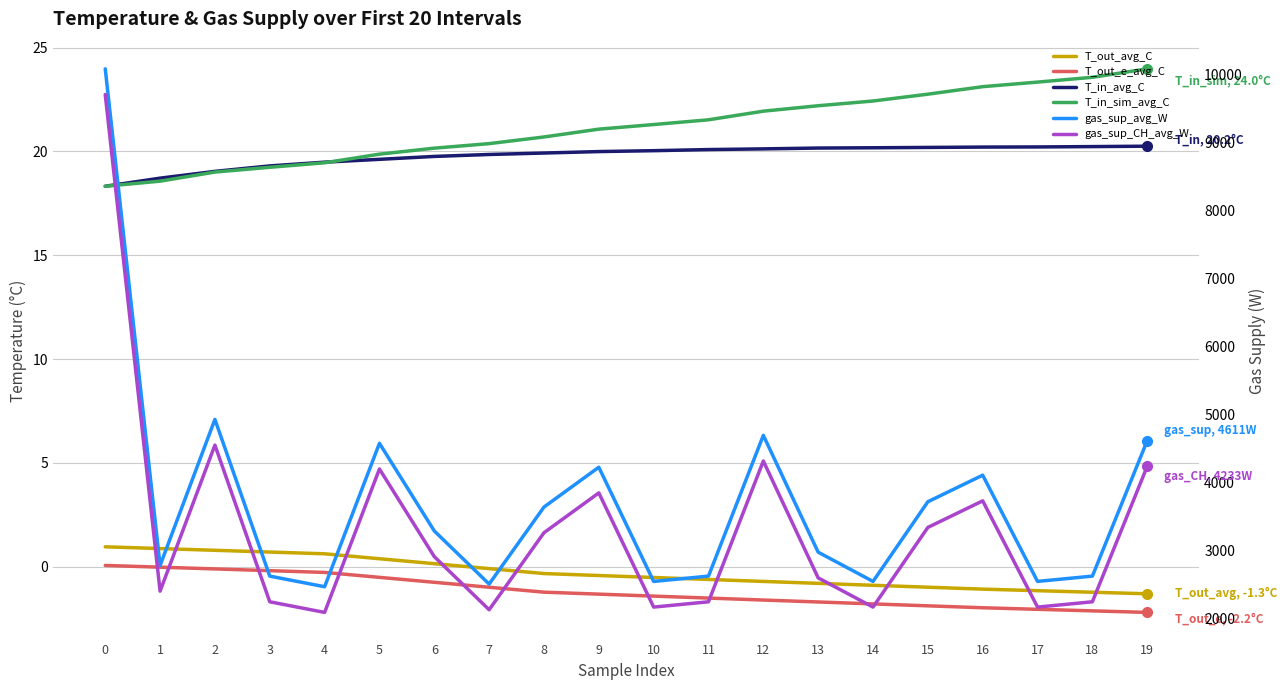

What is the difference between the gas_sup_avg_W values at 3 and 5?

1953.9